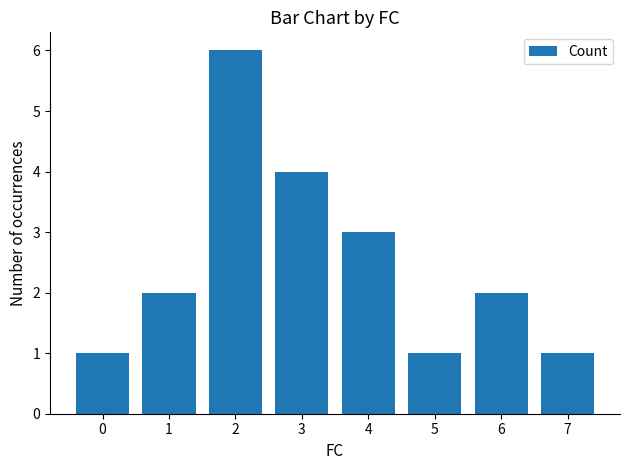

What is the greatest value displayed?

6